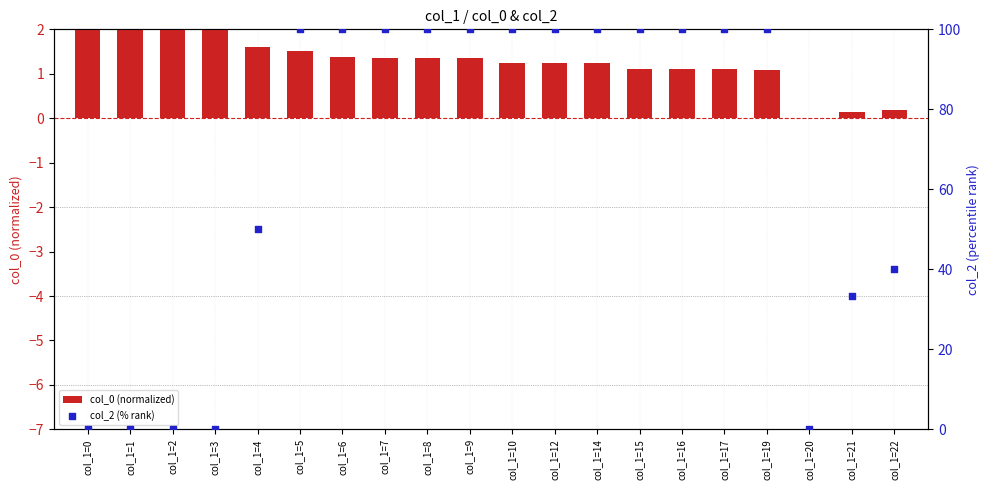

What is the total value across all series at col_1=22?

40.2